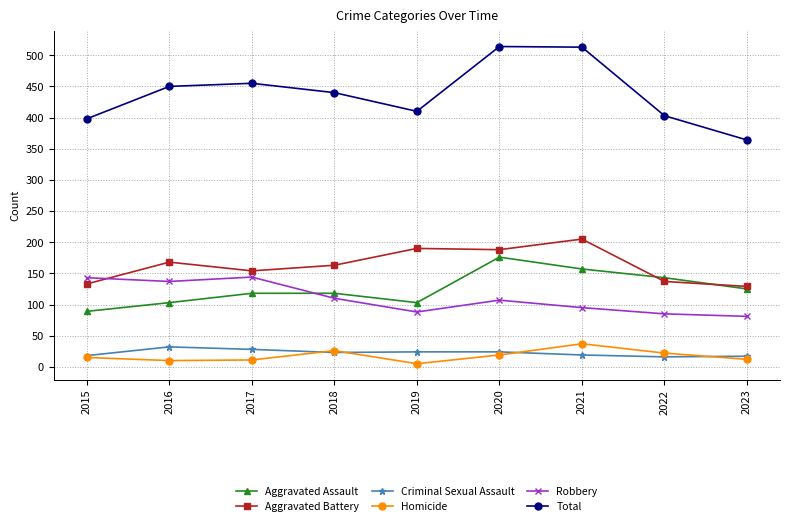

Rank the series by their maximum value, from highest to lowest.

Total, Aggravated Battery, Aggravated Assault, Robbery, Homicide, Criminal Sexual Assault